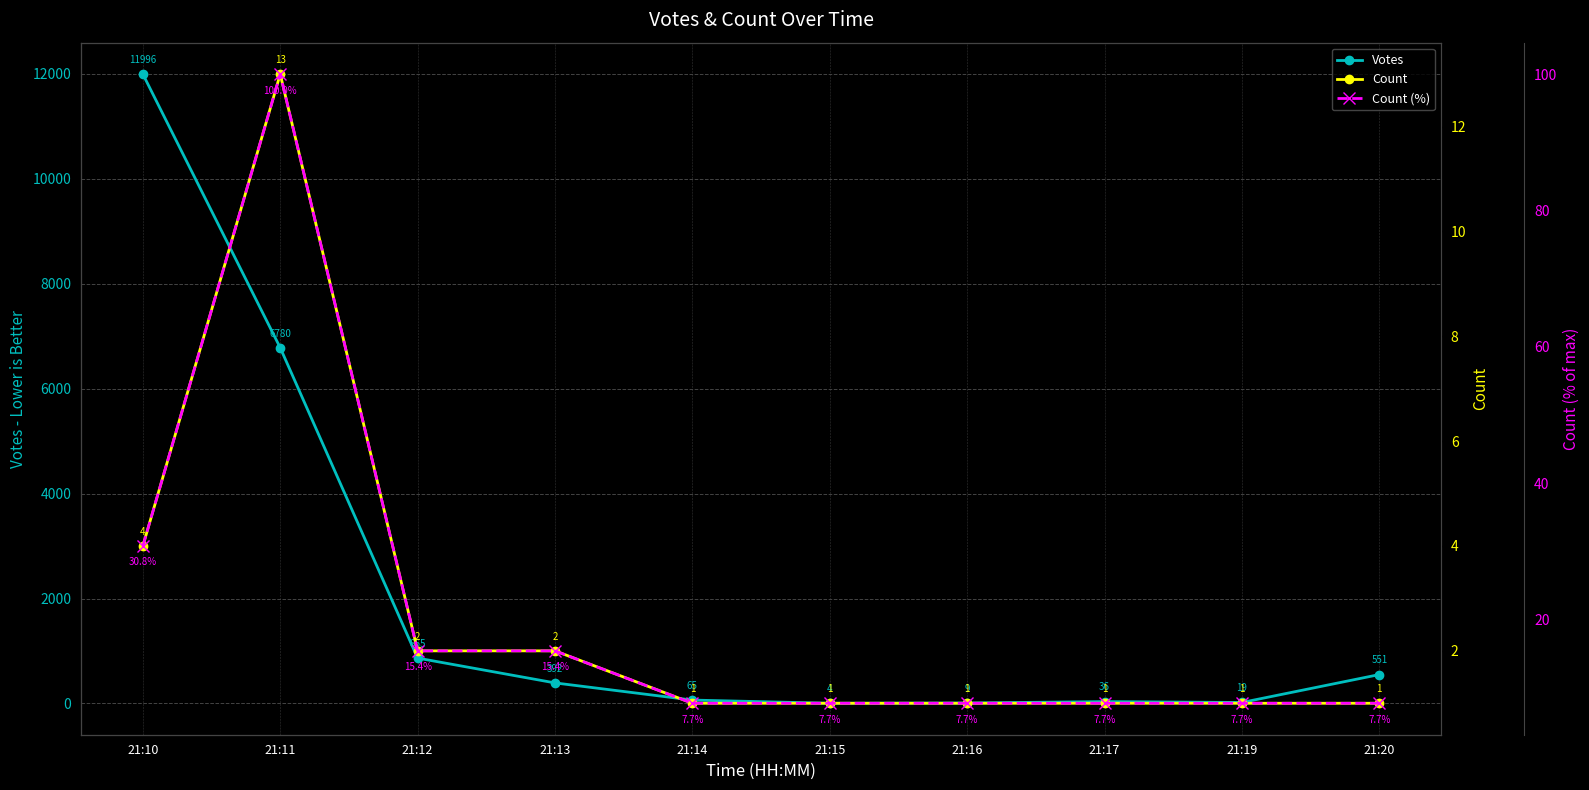

True or false: Count and Votes cross at least once.

False